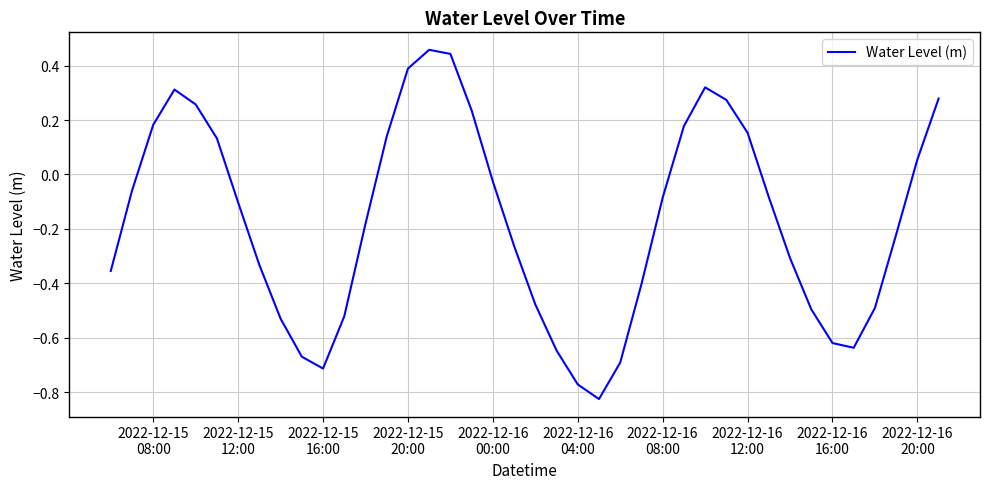

What is the difference between the maximum and minimum values?

1.3